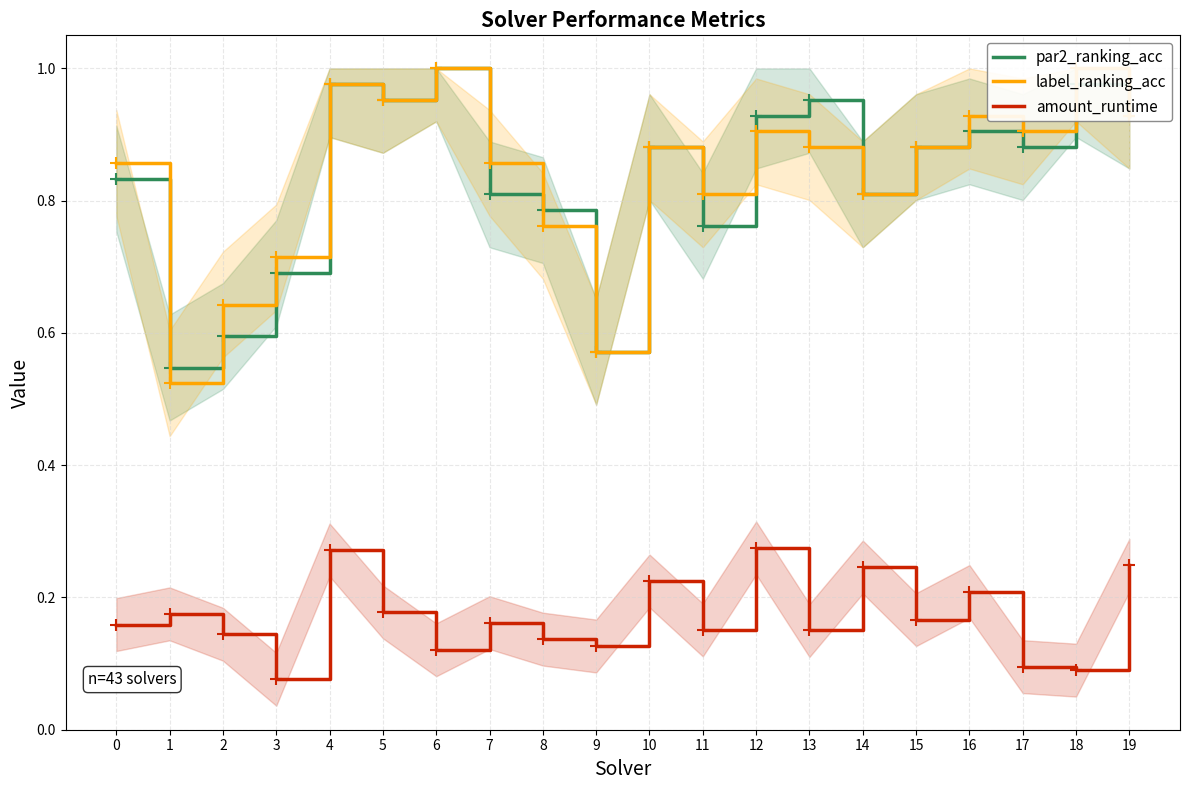

Count the amount_runtime values in the range 0 to 1.

20